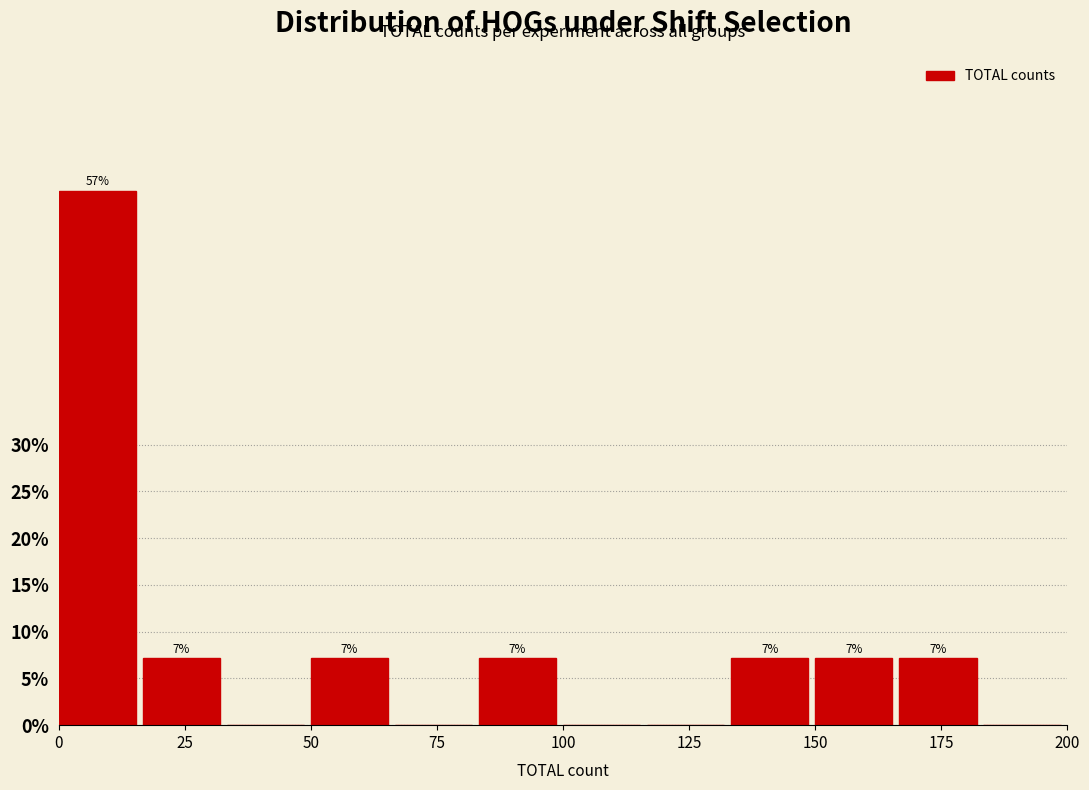

Around what value on the x-axis is the tallest bar? Give the approximate position of its centre, as read against the axis.

10